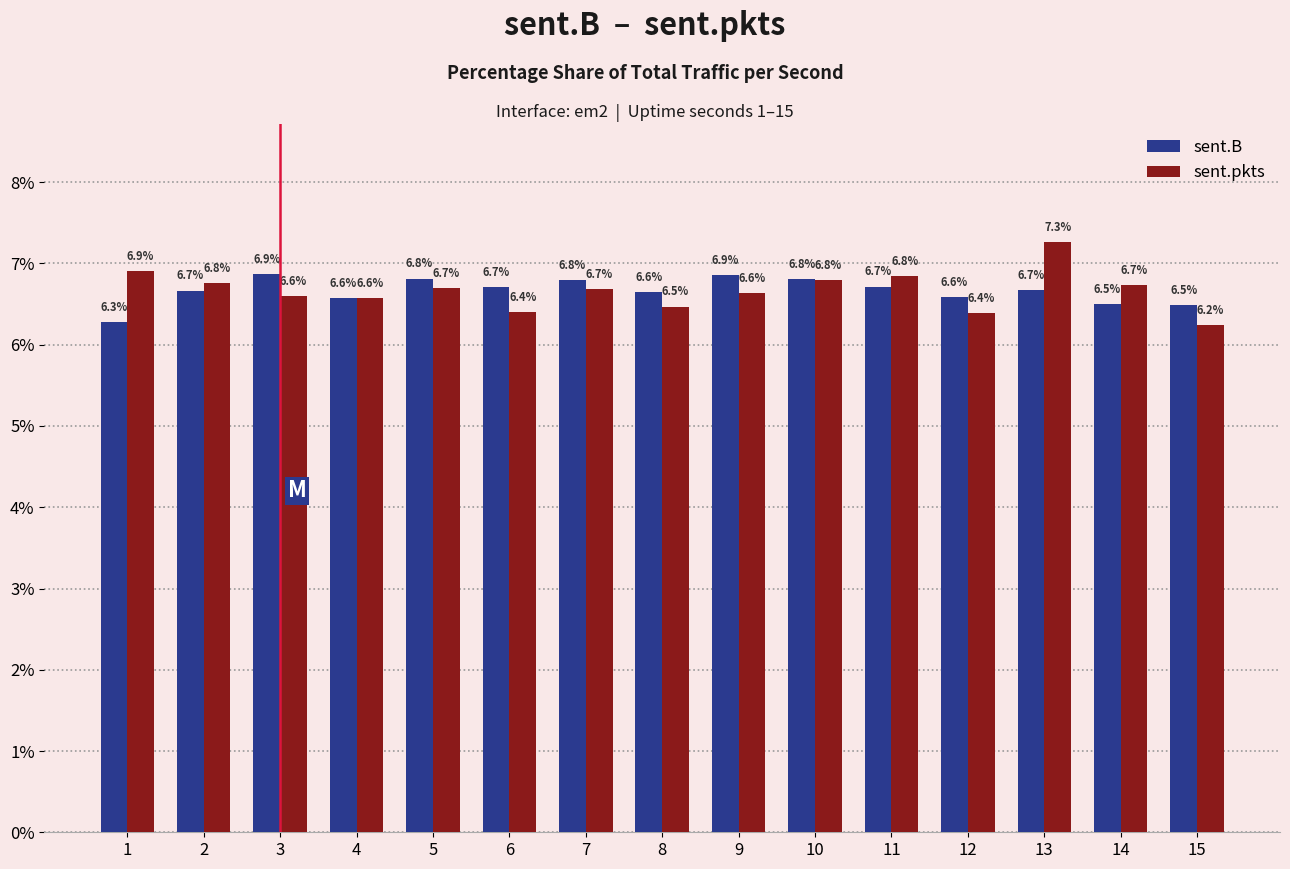

Is it true that sent.B equals 6.6 at 4?

True